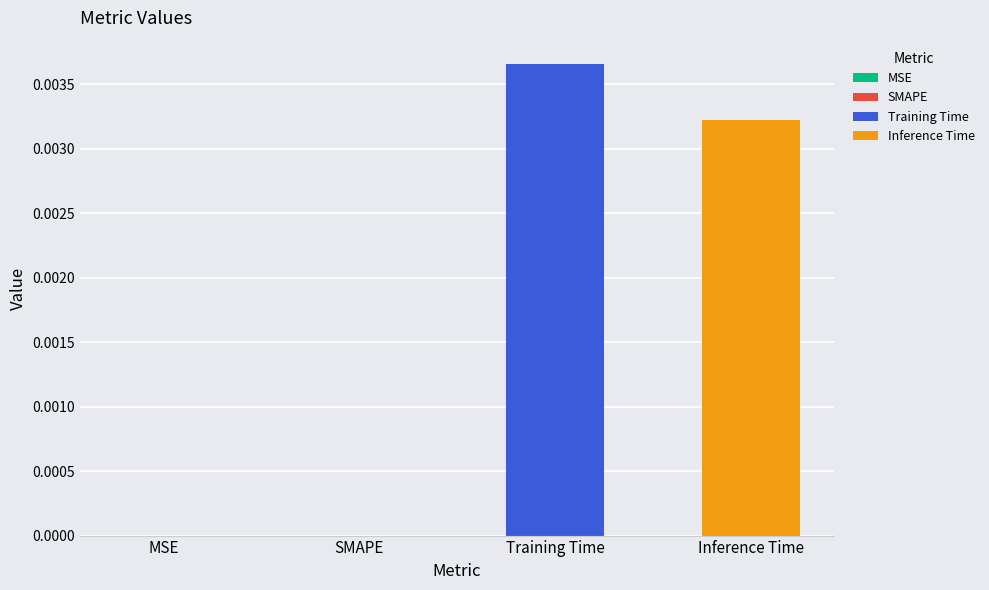

Rank the series by their average value, from lowest to highest.

Inference Time, Training Time